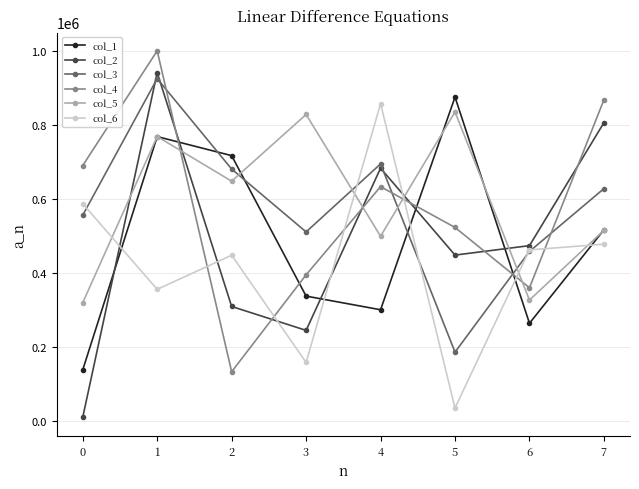

How many lines are shown in the chart?

6